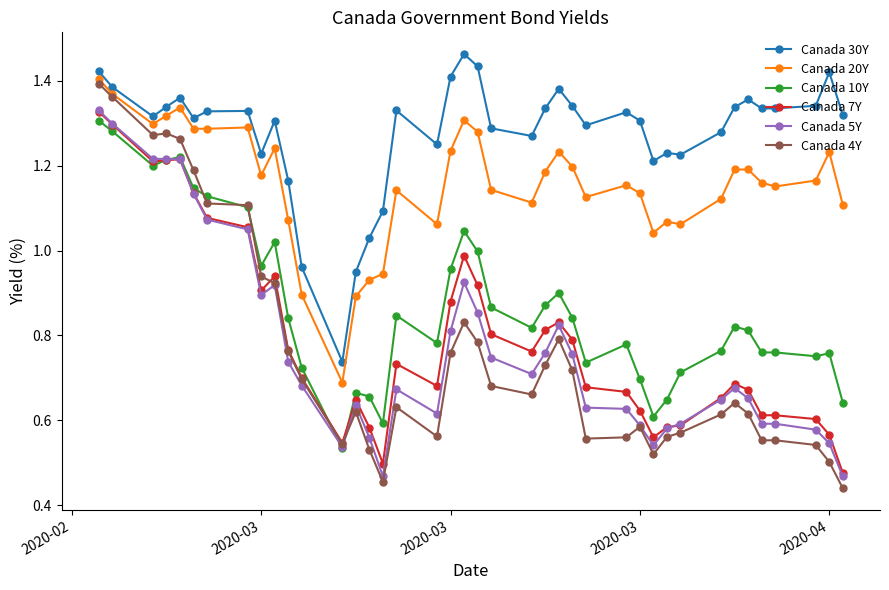

True or false: Canada 7Y has more than 0 points higher than both neighbors.

True